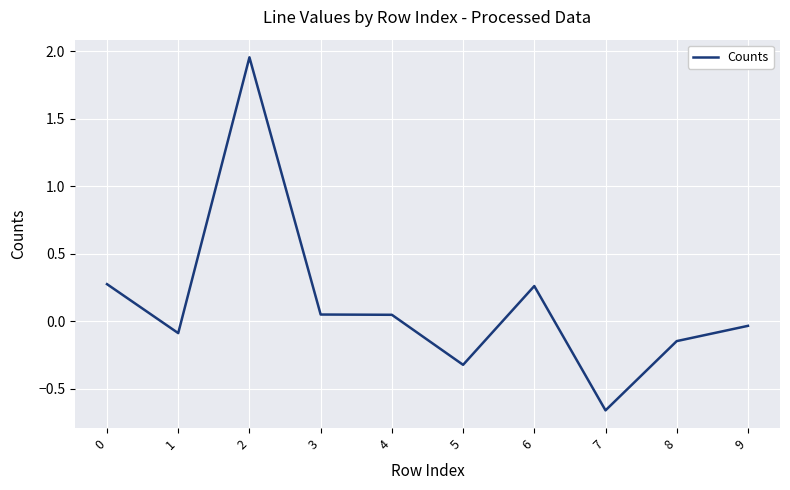

Which category has the lowest value across all series?

7